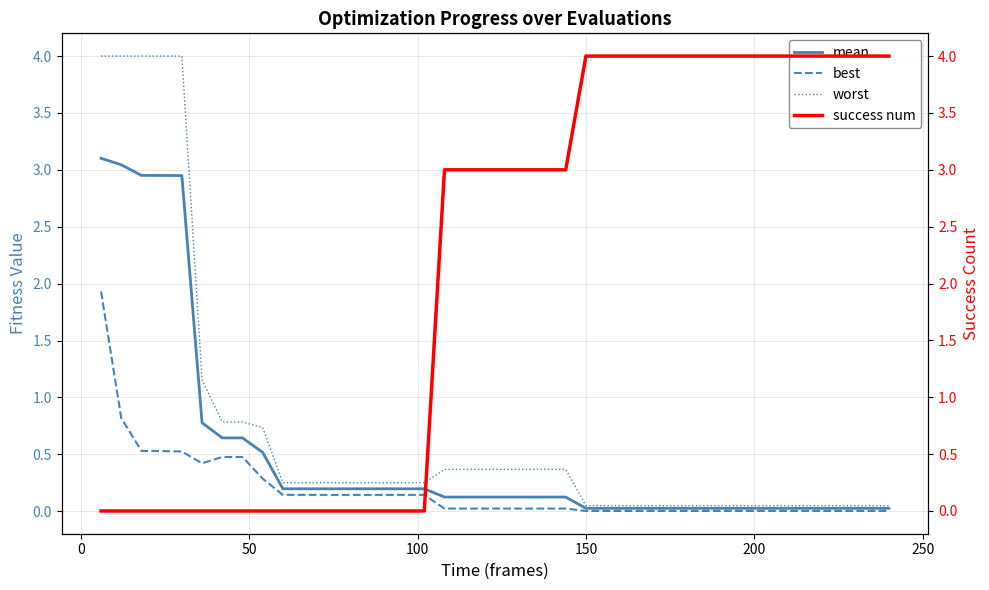

True or false: best has a value of 0.2 at 200.

False